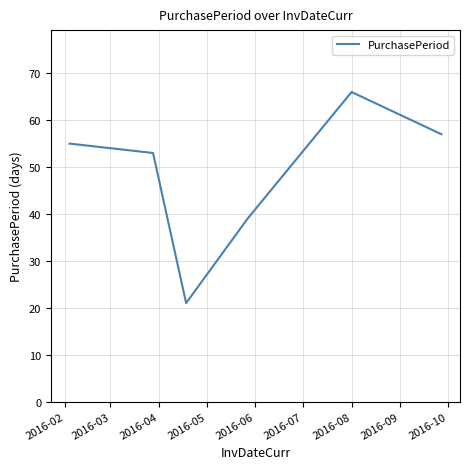

How many interior local peaks (higher than both neighbors) does the data have?

1